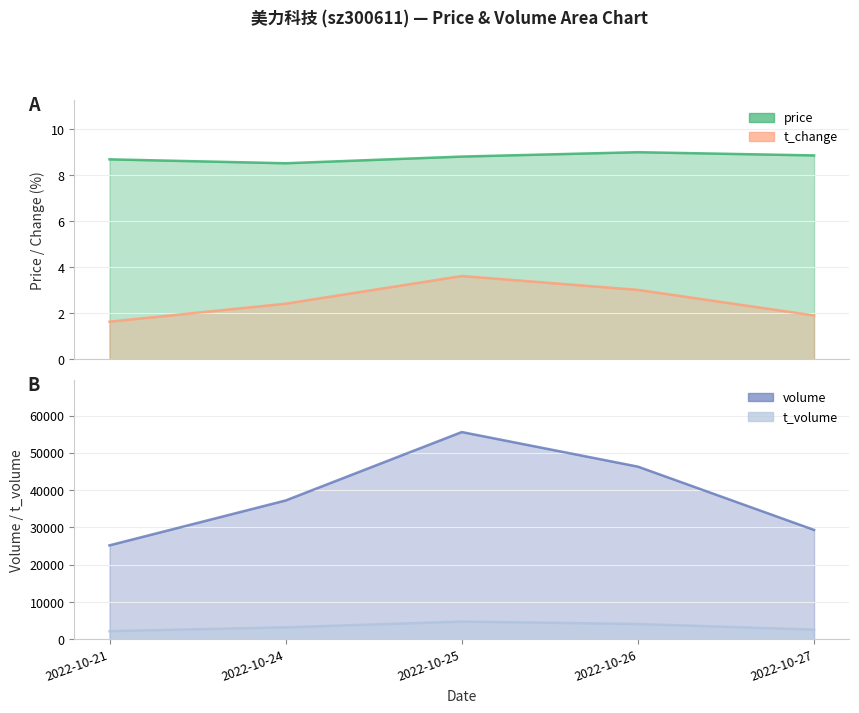

What is the difference between the second highest and second lowest values in the t_change series?

1.1